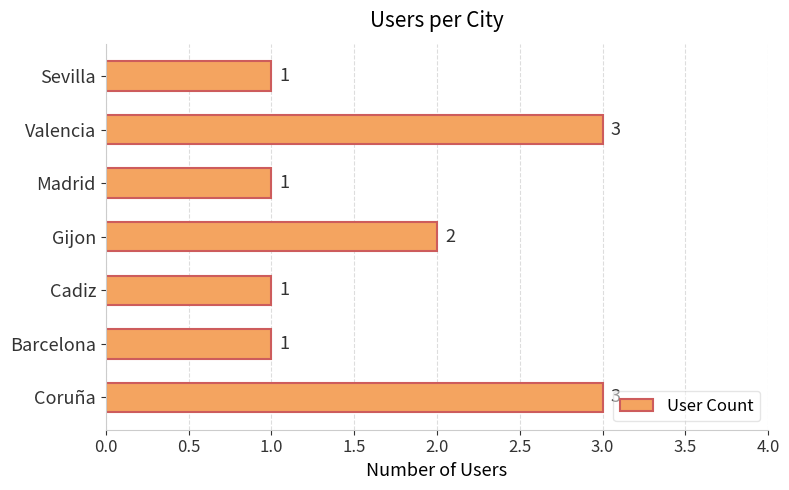

How many values are between 1 and 3?

7